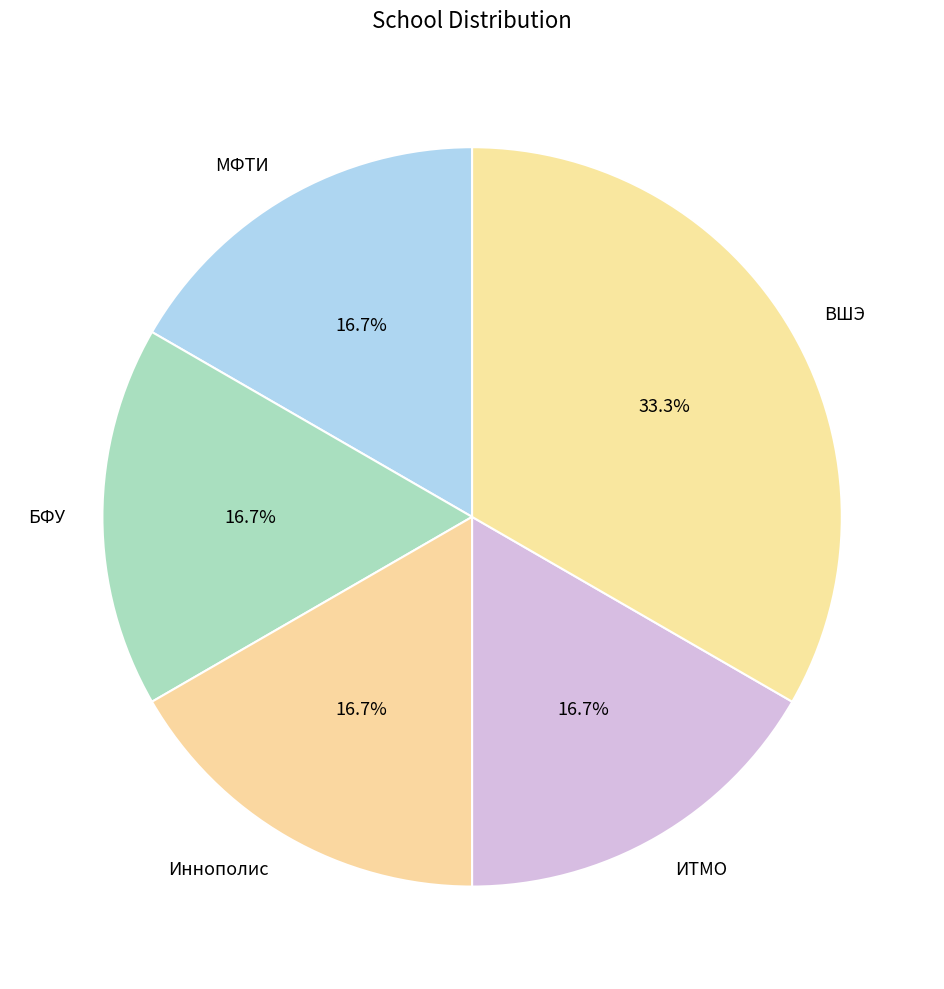

Which slice is the largest?

ВШЭ